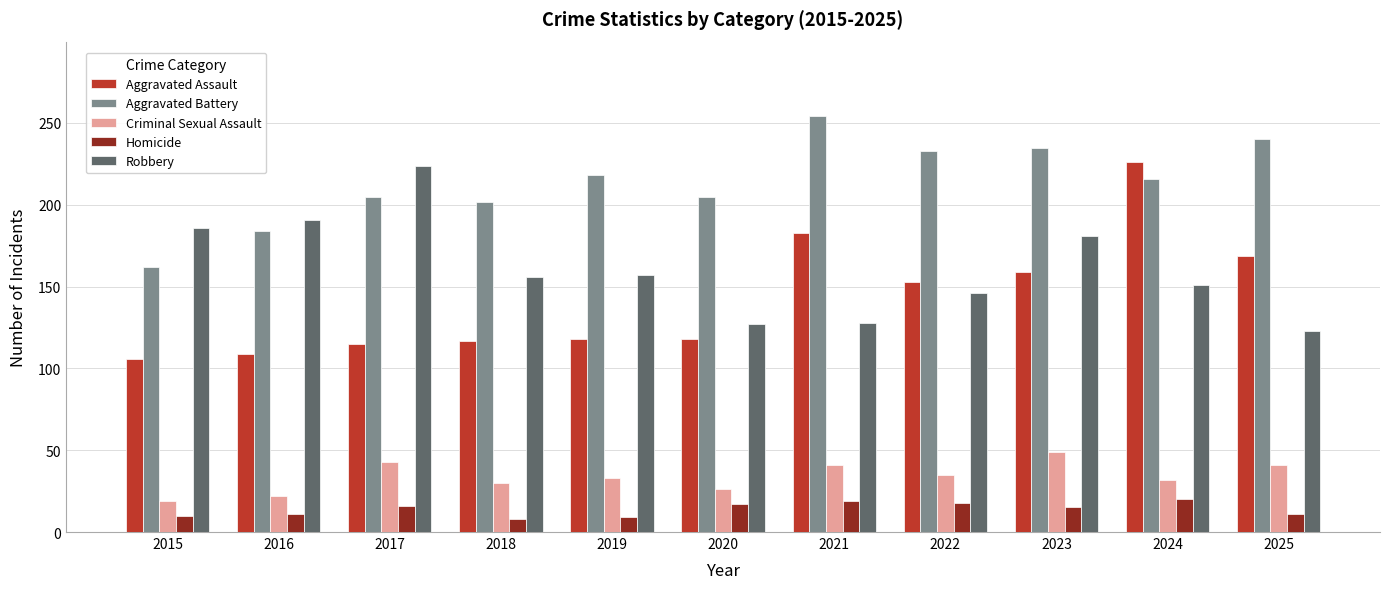

What is the difference between the Aggravated Assault values at 2016 and 2019?

9